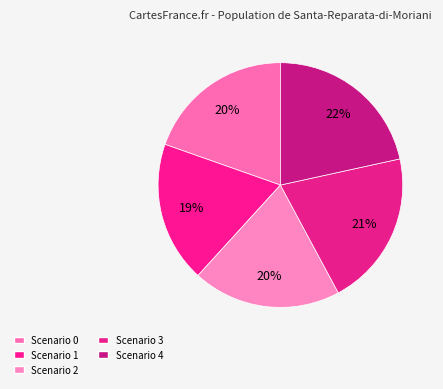

How many slices are in this pie chart?

5